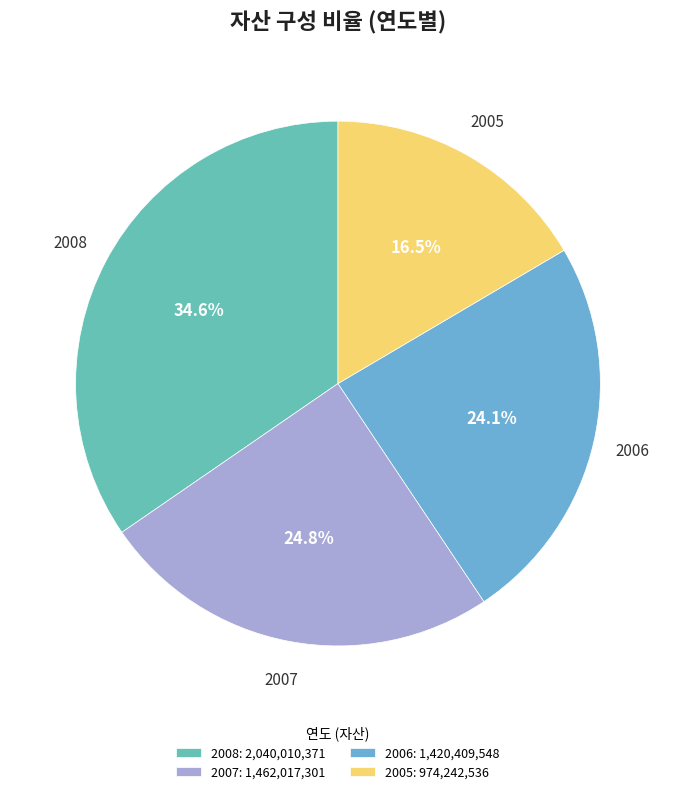

Approximately how many times larger is the value at 2007 compared to 2006?

1.0